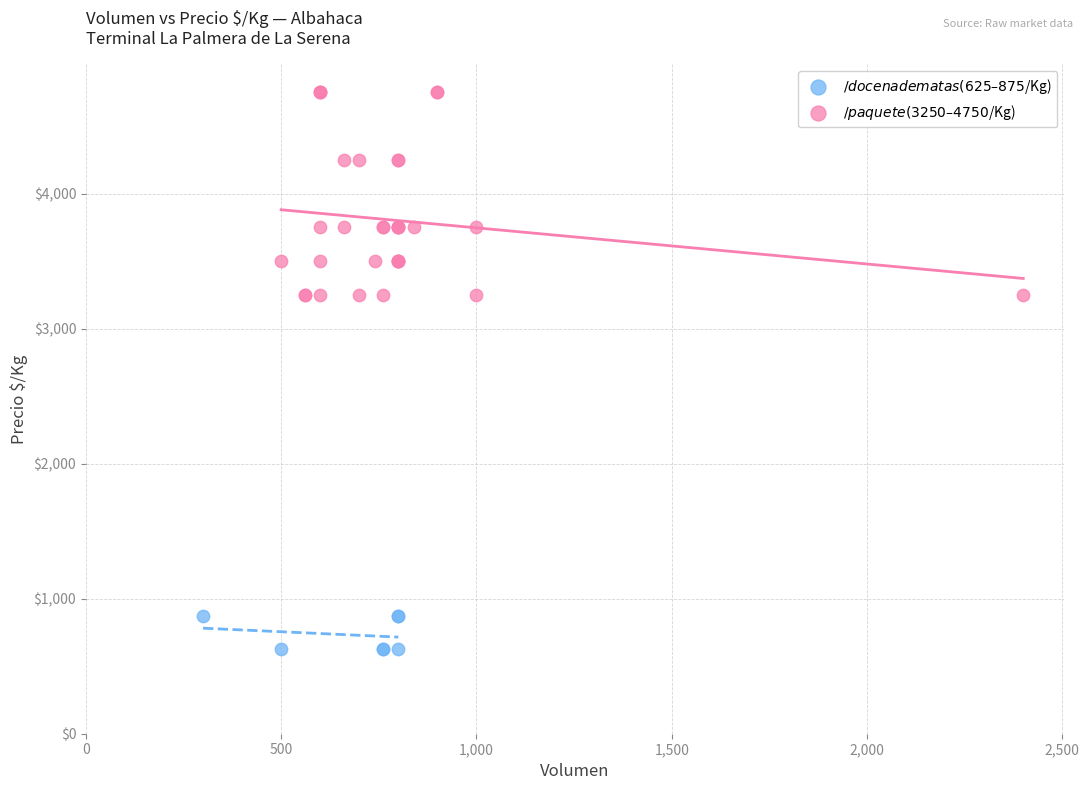

Which series reaches the maximum Y coordinate?

$/paquete (3250–4750 $/Kg)